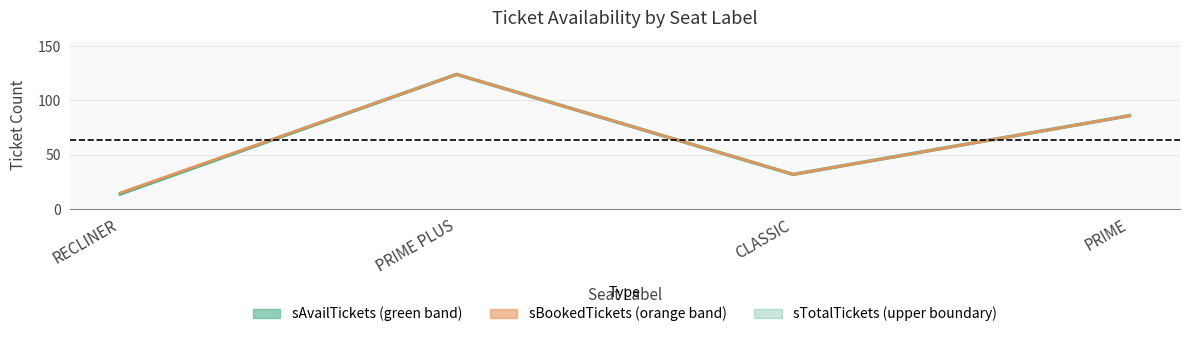

True or false: the data has more than 1 interior local peaks.

False